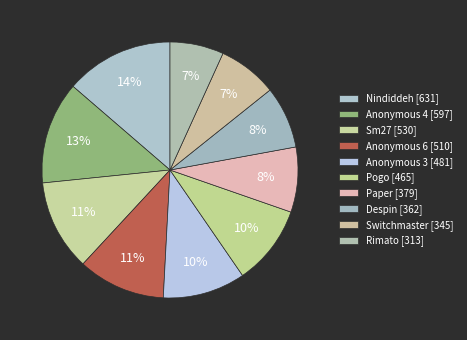

Which category has the biggest portion of the pie?

Nindiddeh